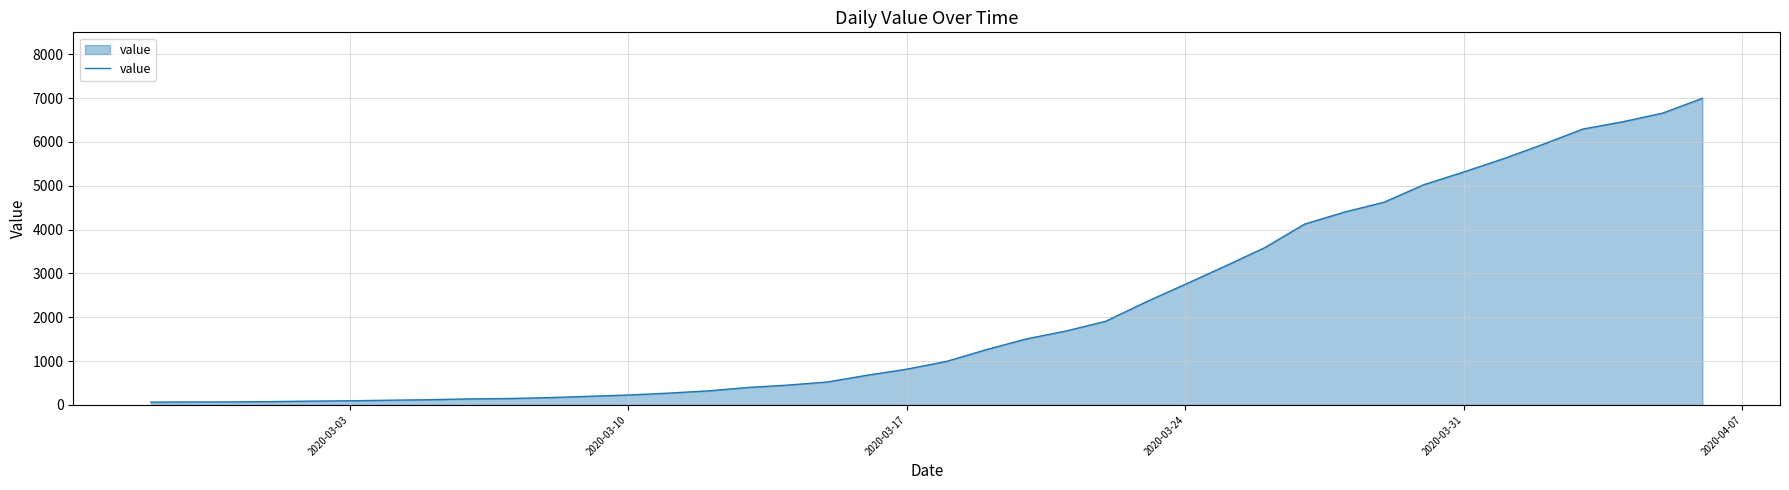

What is the difference between the maximum and minimum values?

6931